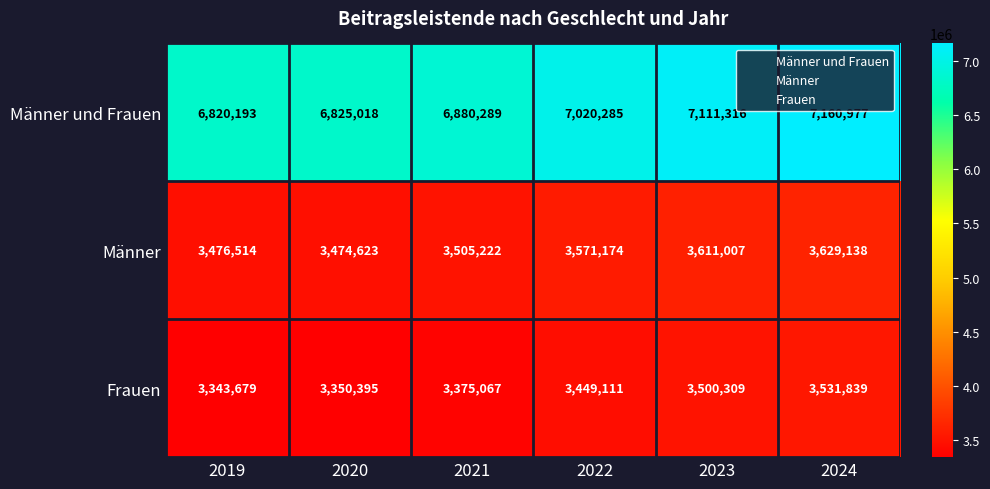

What value does the Männer und Frauen series have at 2021, to the nearest 50?

6880300